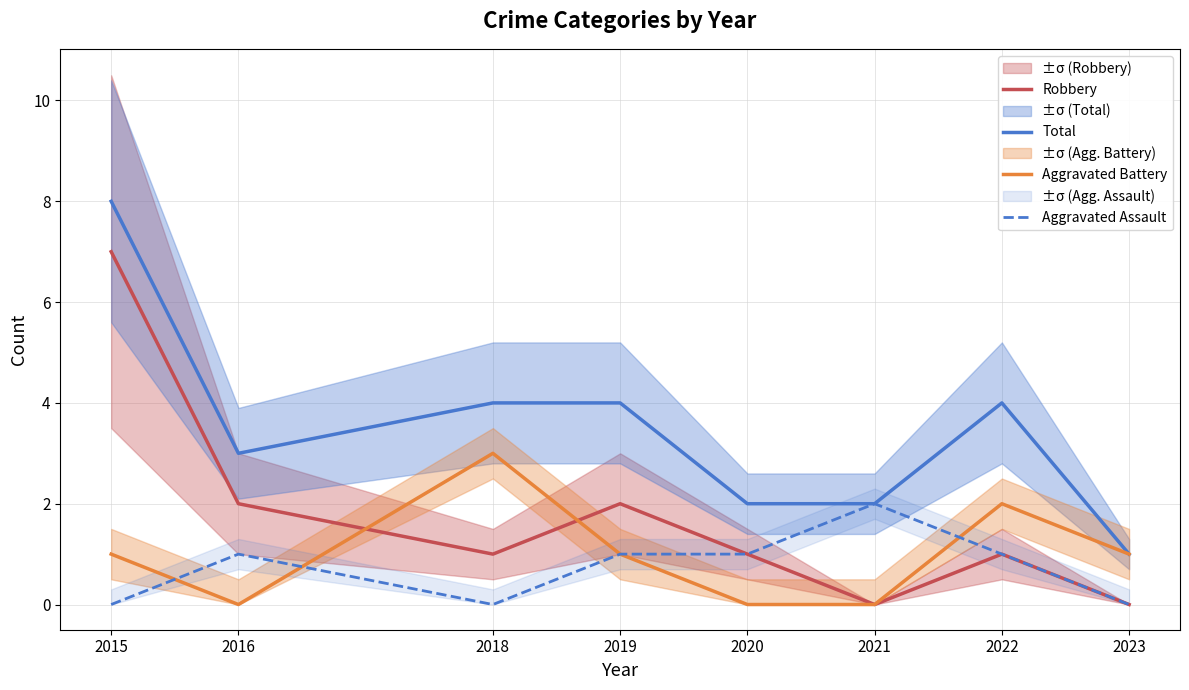

What is the difference between the second highest and second lowest values in the Total series?

2